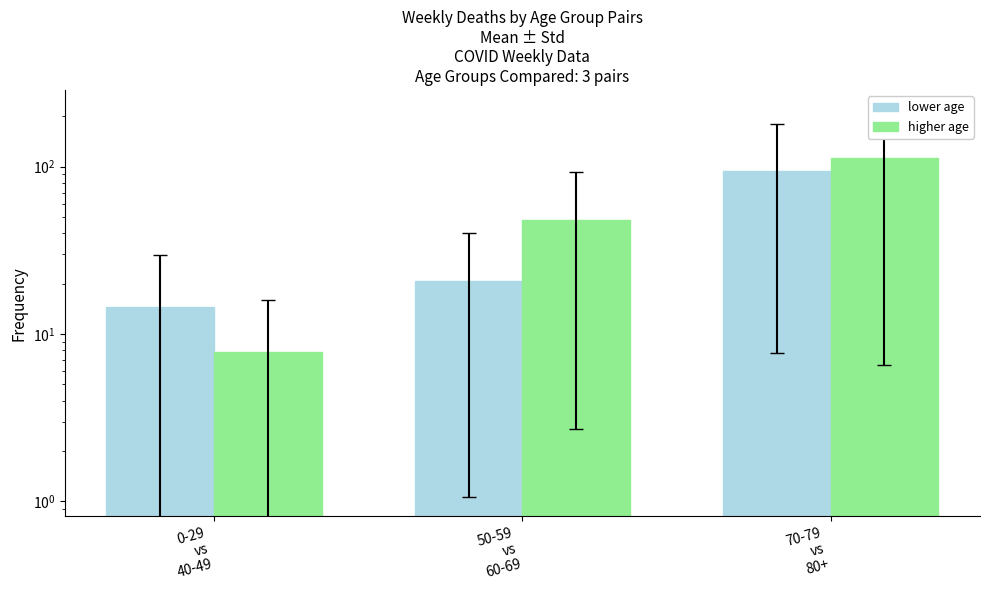

How many data points in Higher age group are above 47?

2